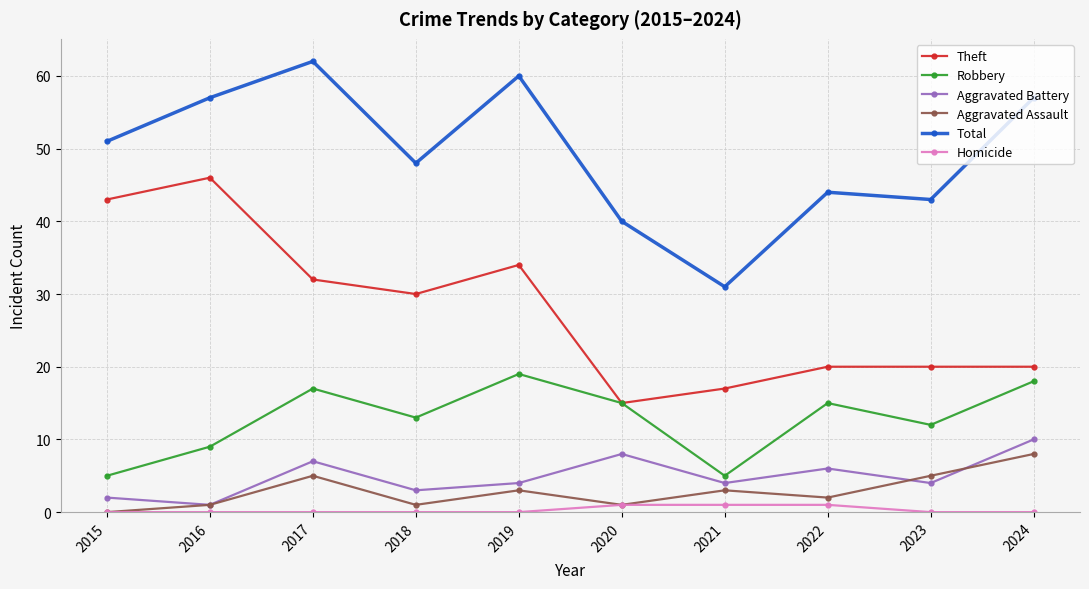

What is the value of the Total point at the 2nd from the left?

57